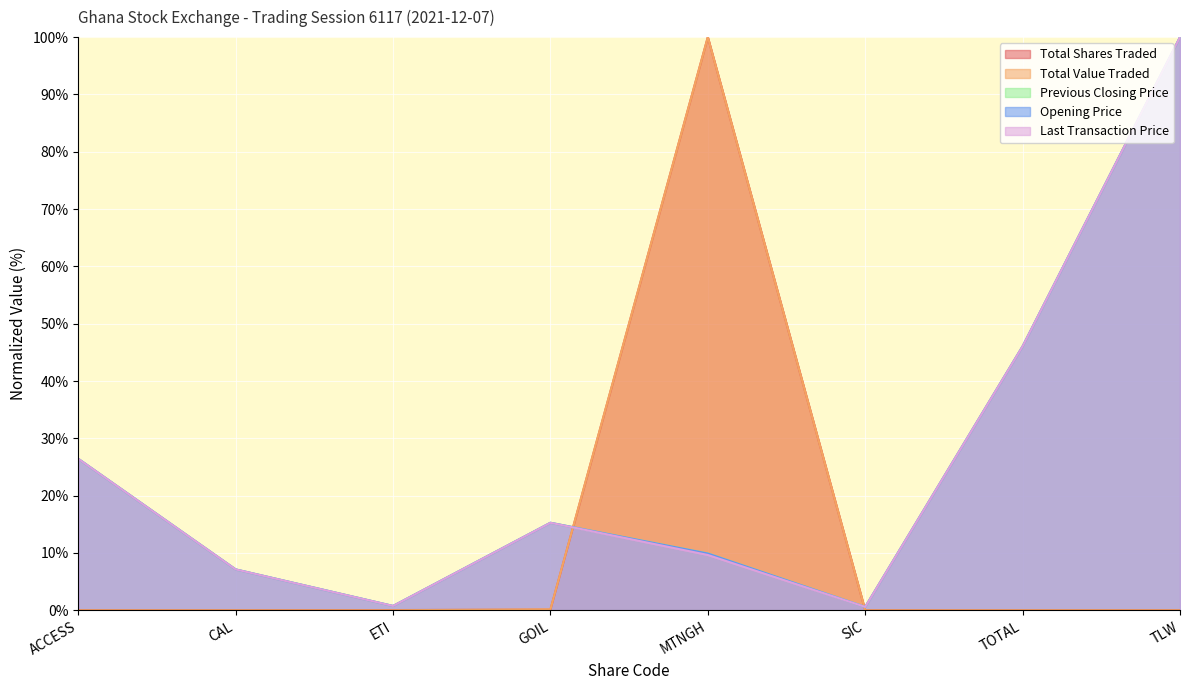

Is it true that Total Shares Traded equals 0.0 at TLW?

True